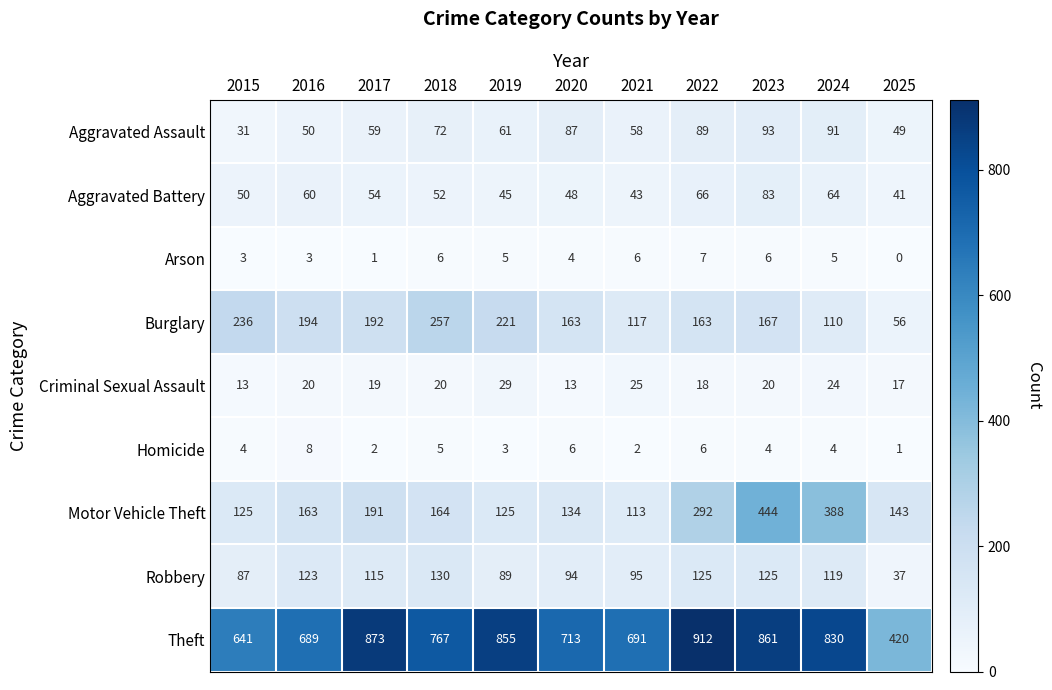

Where is Robbery nearest to the value 83?

2015